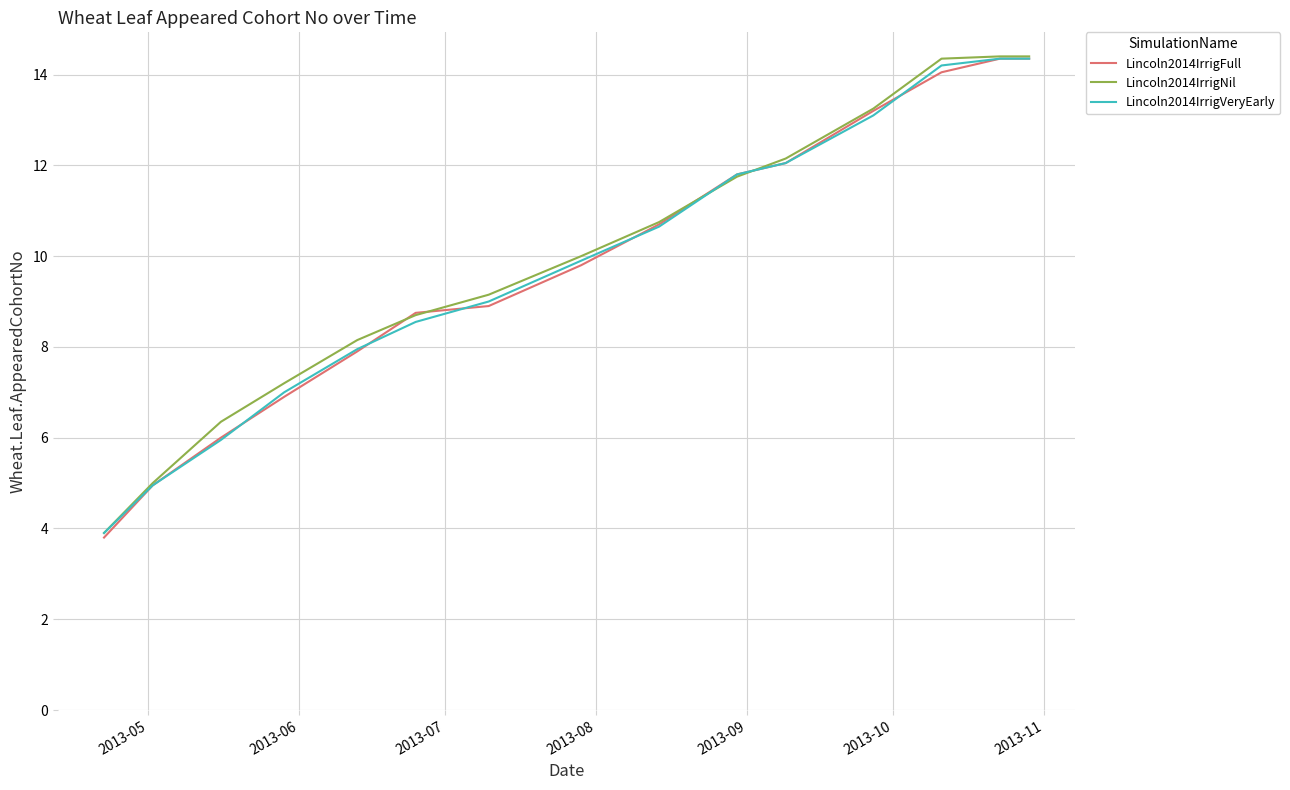

What is the minimum value shown in the chart?

3.8